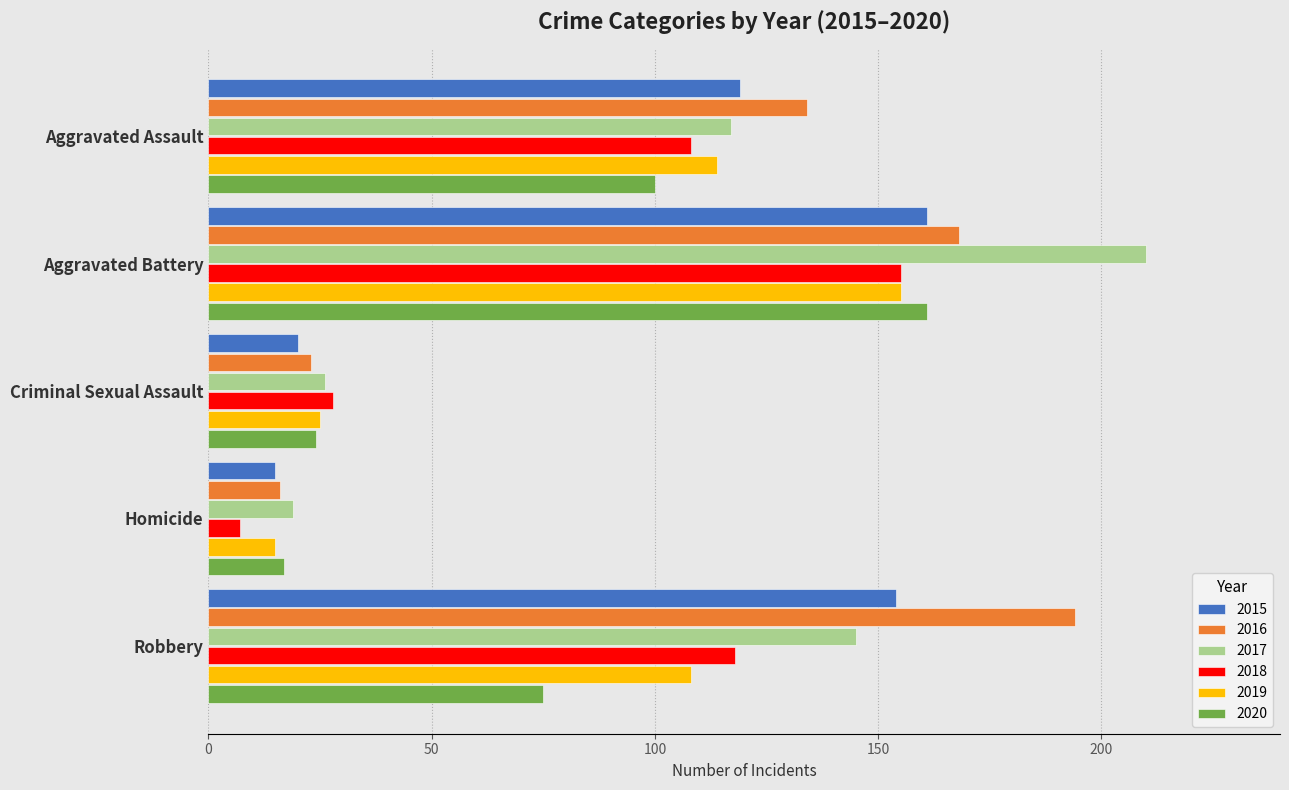

At which category does the chart reach its peak across all series?

Aggravated Battery